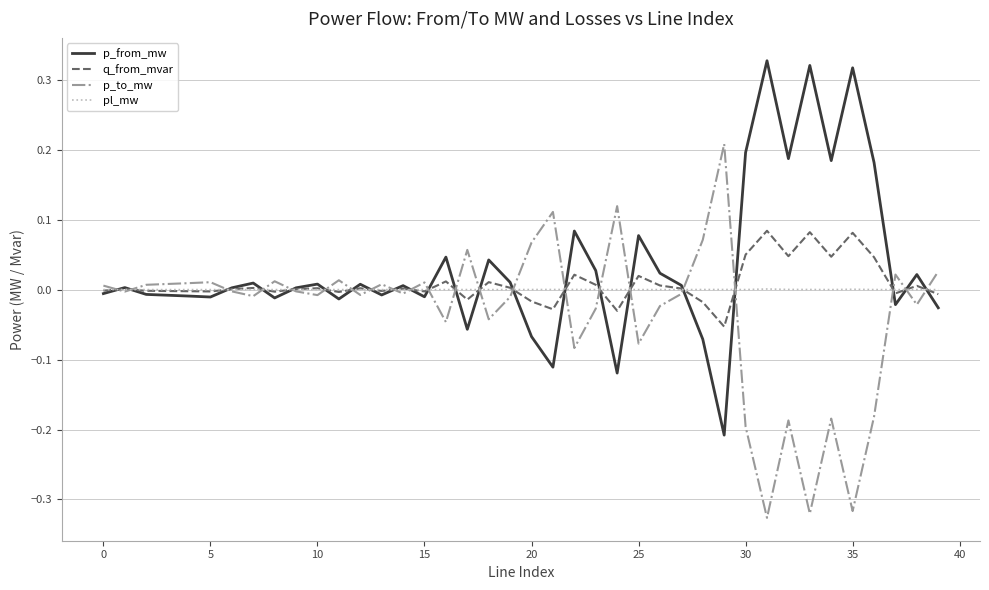

List the series in order of their peak value, lowest first.

pl_mw, q_from_mvar, p_to_mw, p_from_mw